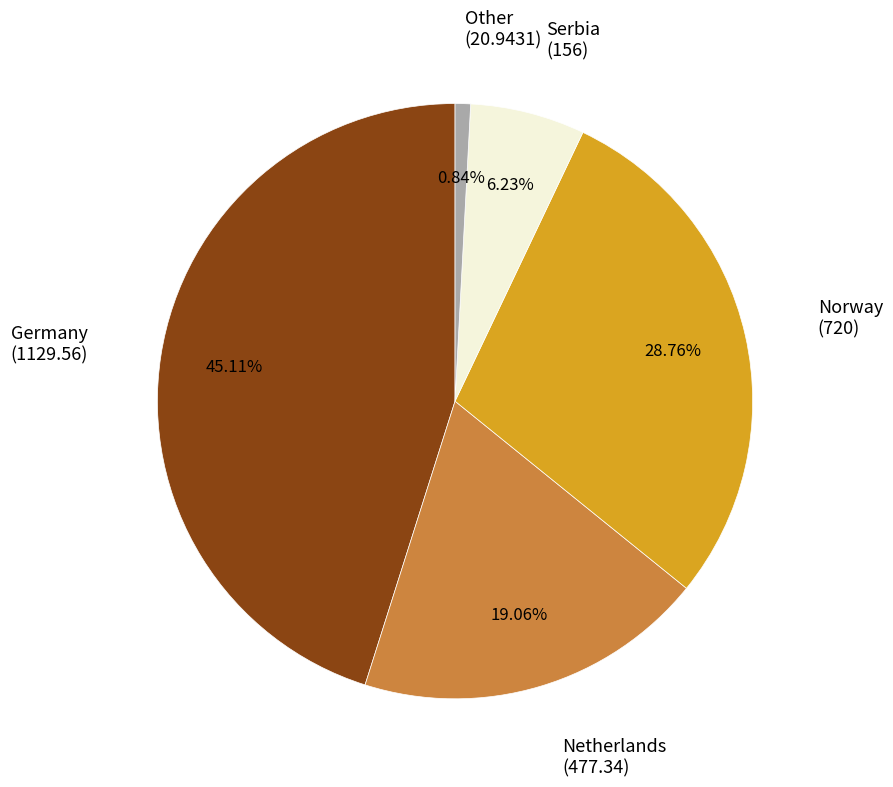

Is there any slice that represents more than half of the pie?

No